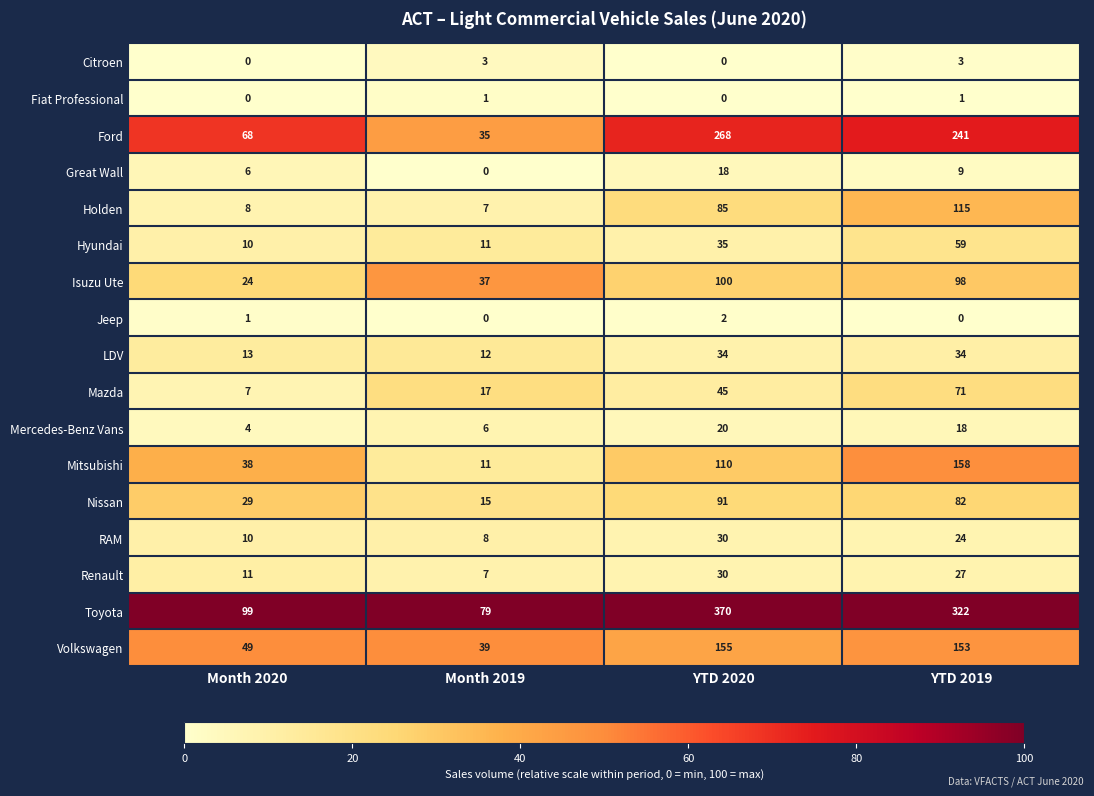

What is the difference between the maximum and minimum values in the Great Wall series?

18